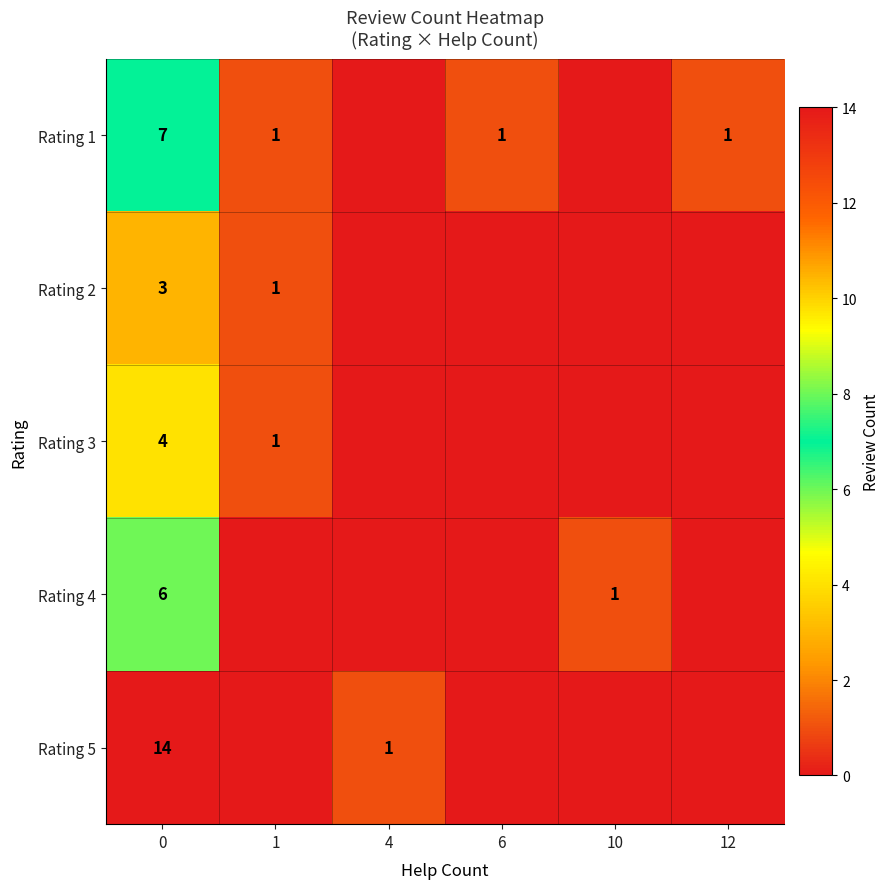

At 0, list the series in order from smallest to largest.

Rating 2, Rating 3, Rating 4, Rating 1, Rating 5